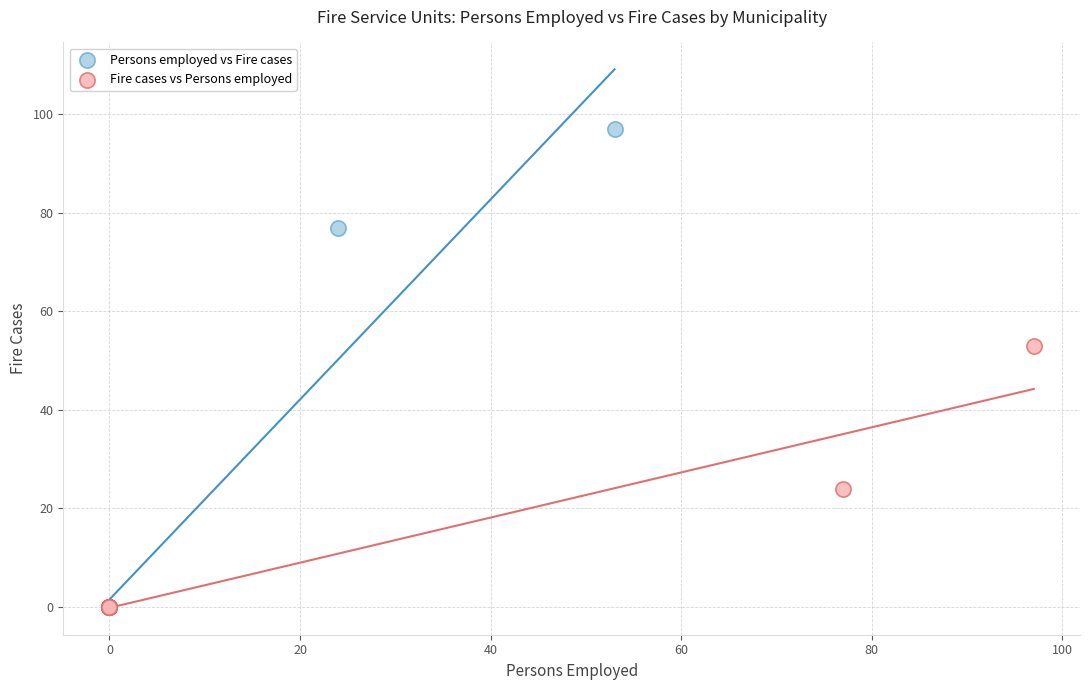

Which series has the widest spread of Y values?

Persons employed vs Fire cases